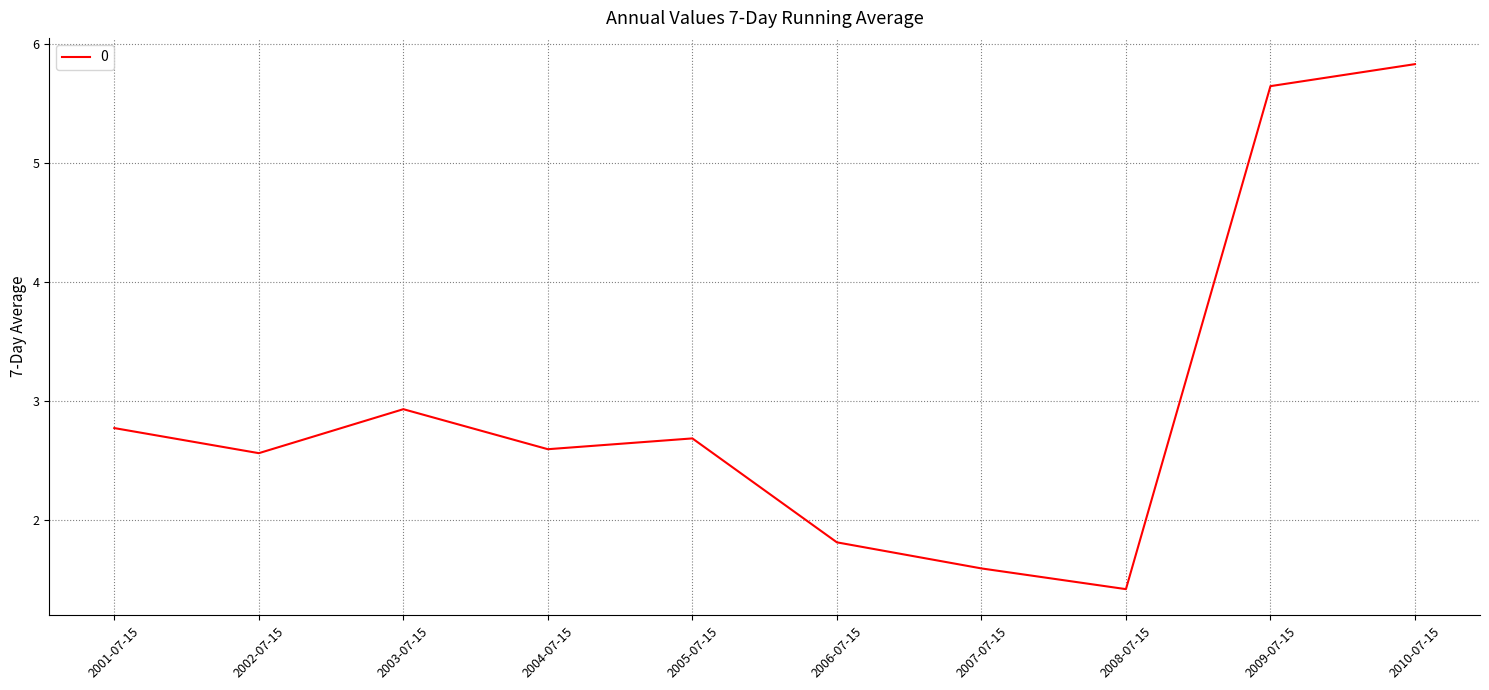

What is the approximate value at 2002-07-15?

2.6